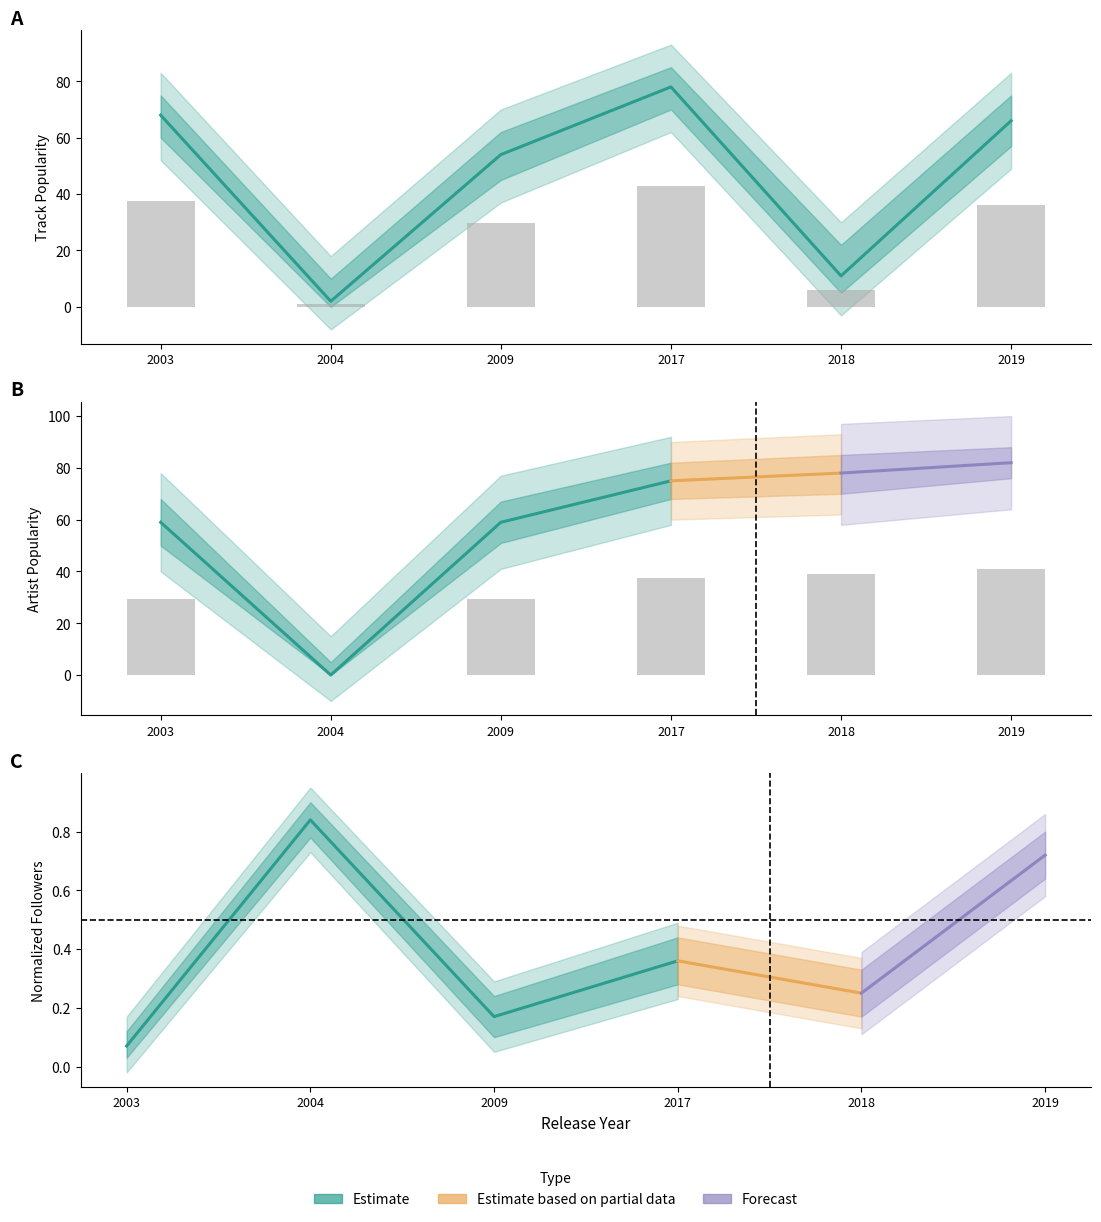

Read the Track Popularity value at 2003.

68.0